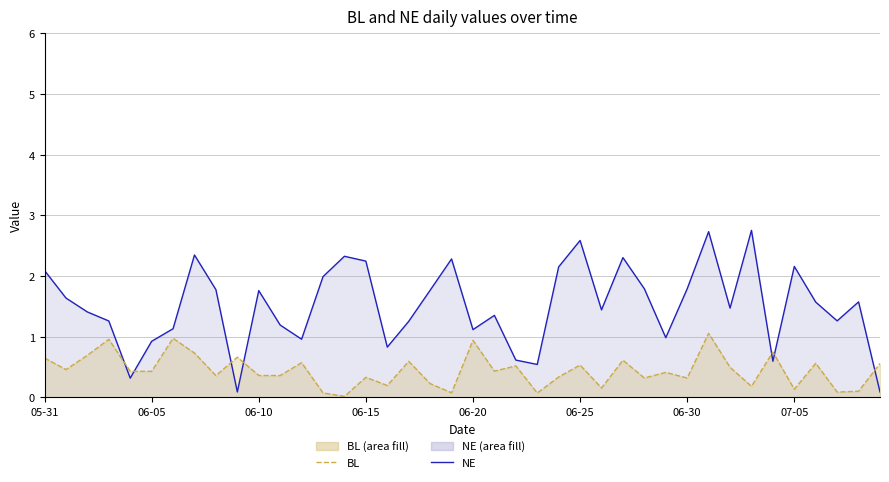

The value of BL at 07-05 is 1.0. True or false?

False